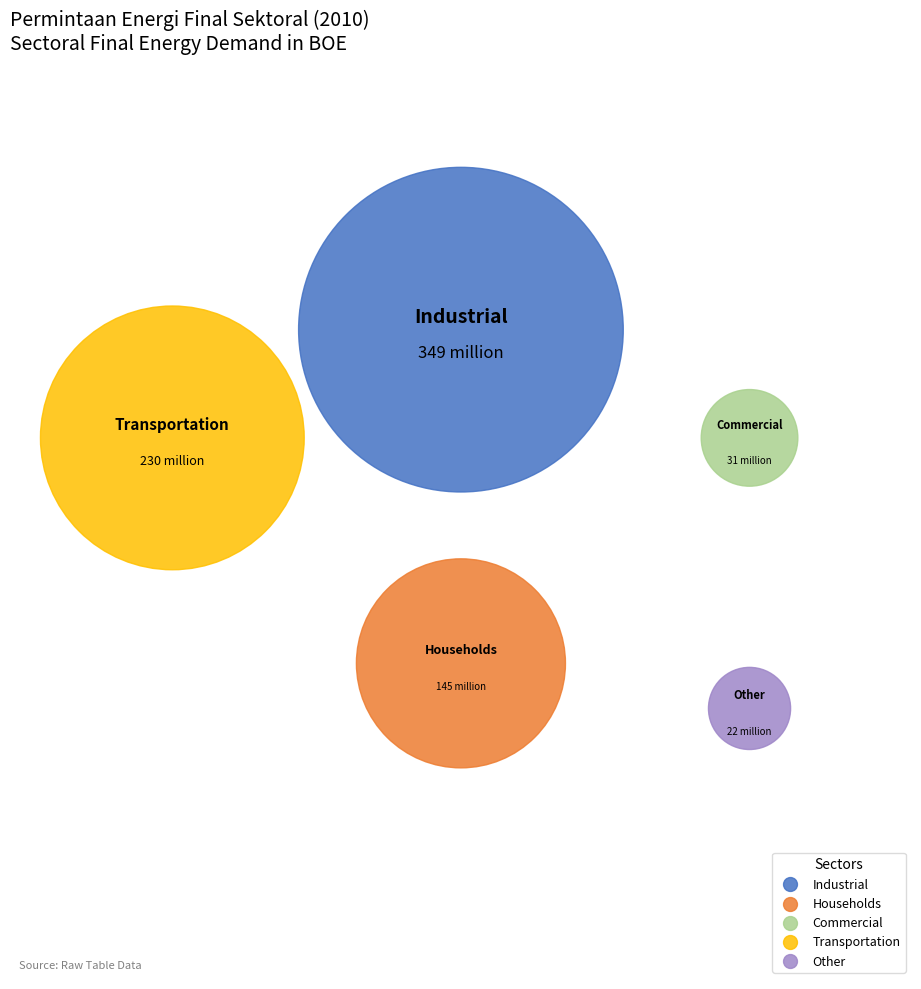

Is it true that Households is 10% of the pie?

False